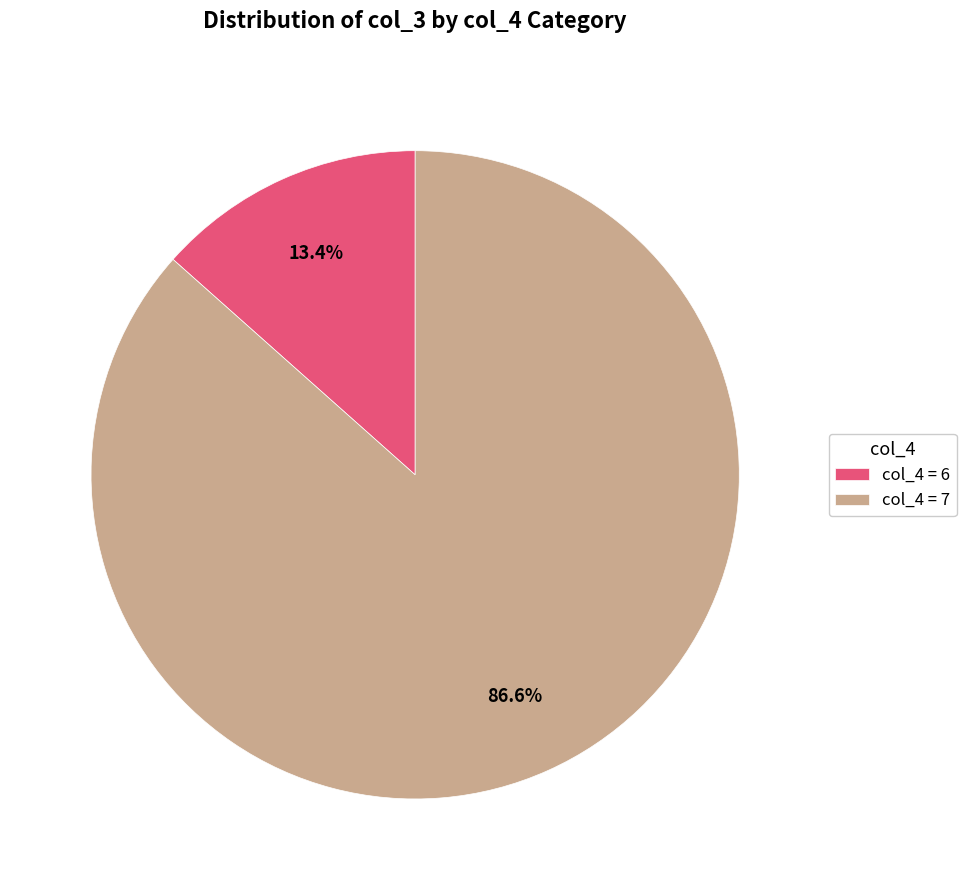

Count the number of slices in the pie.

2